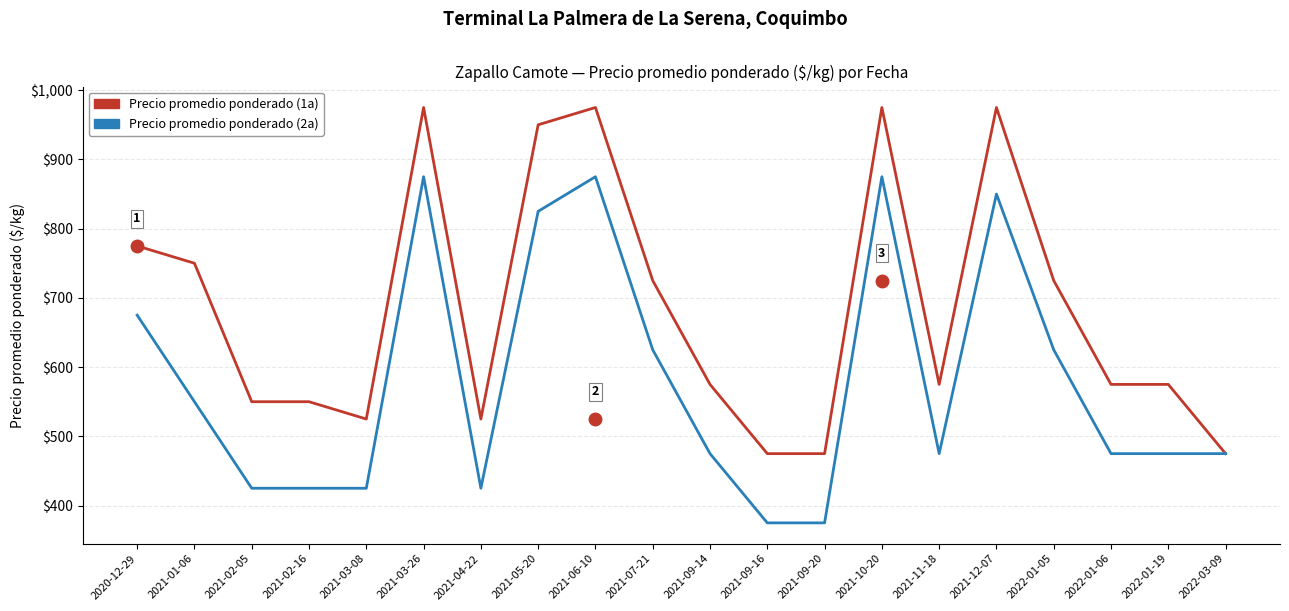

At 2022-01-05, list the series in order from largest to smallest.

Precio promedio ponderado (1a), Precio promedio ponderado (2a)